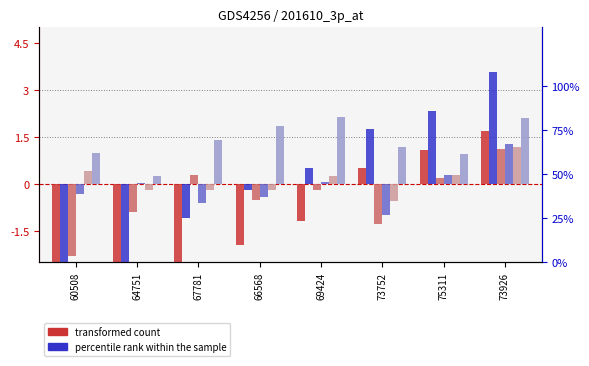

Between 69424 and 73926, which is larger?

73926